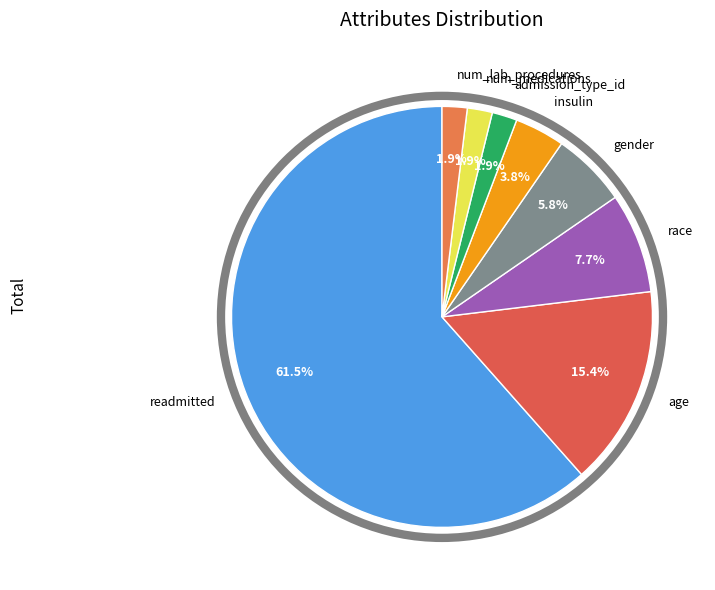

Which category has the biggest portion of the pie?

readmitted